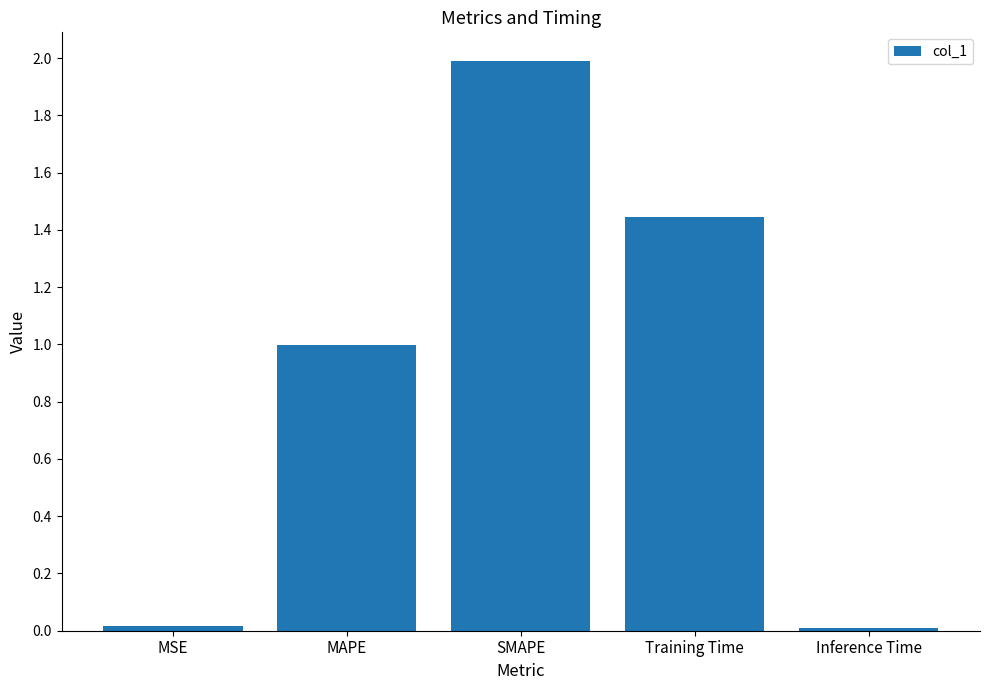

What is the label of the 5th bar from the left?

Inference Time